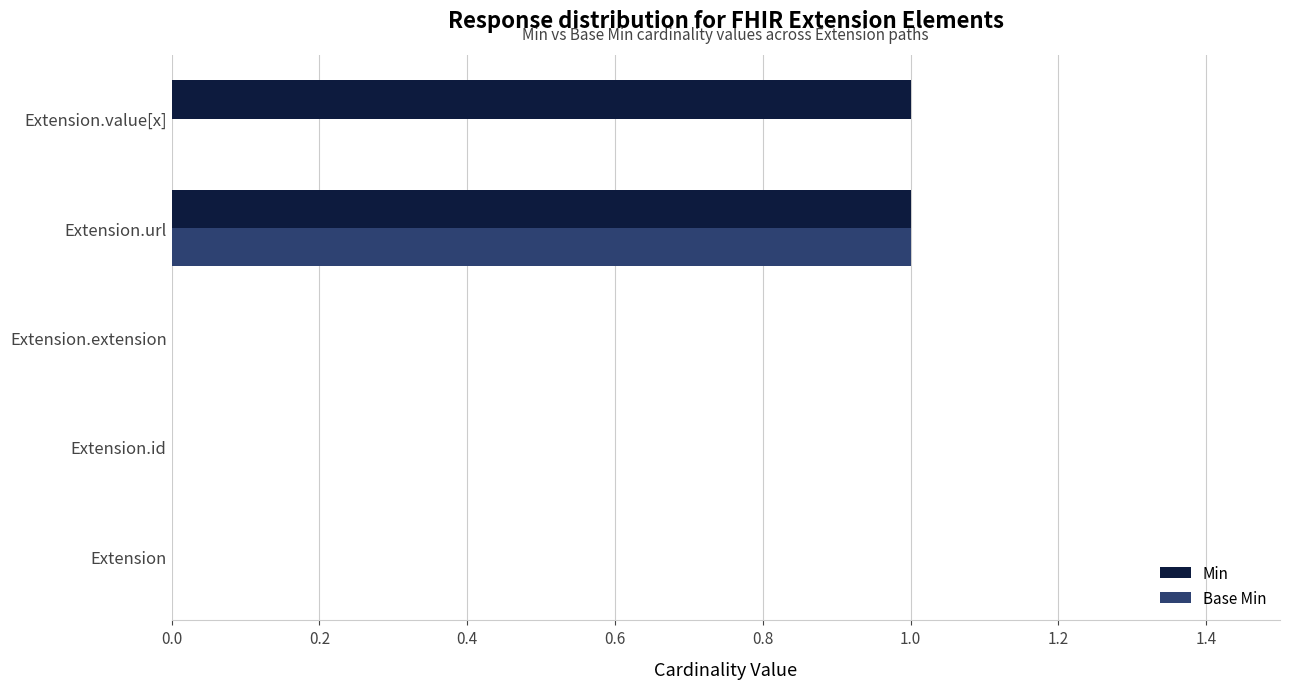

What are all the series names shown in the legend?

Min, Base Min